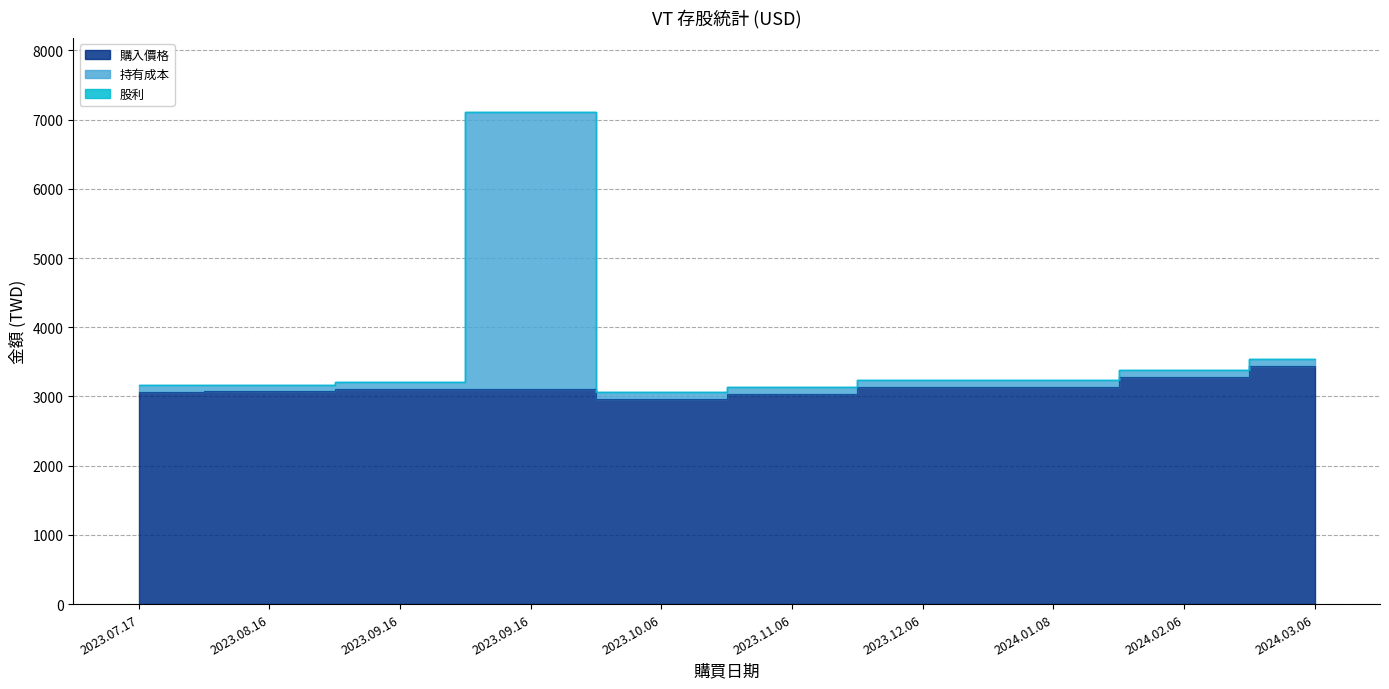

Where is 購入價格 nearest to the value 3196?

2024.01.08